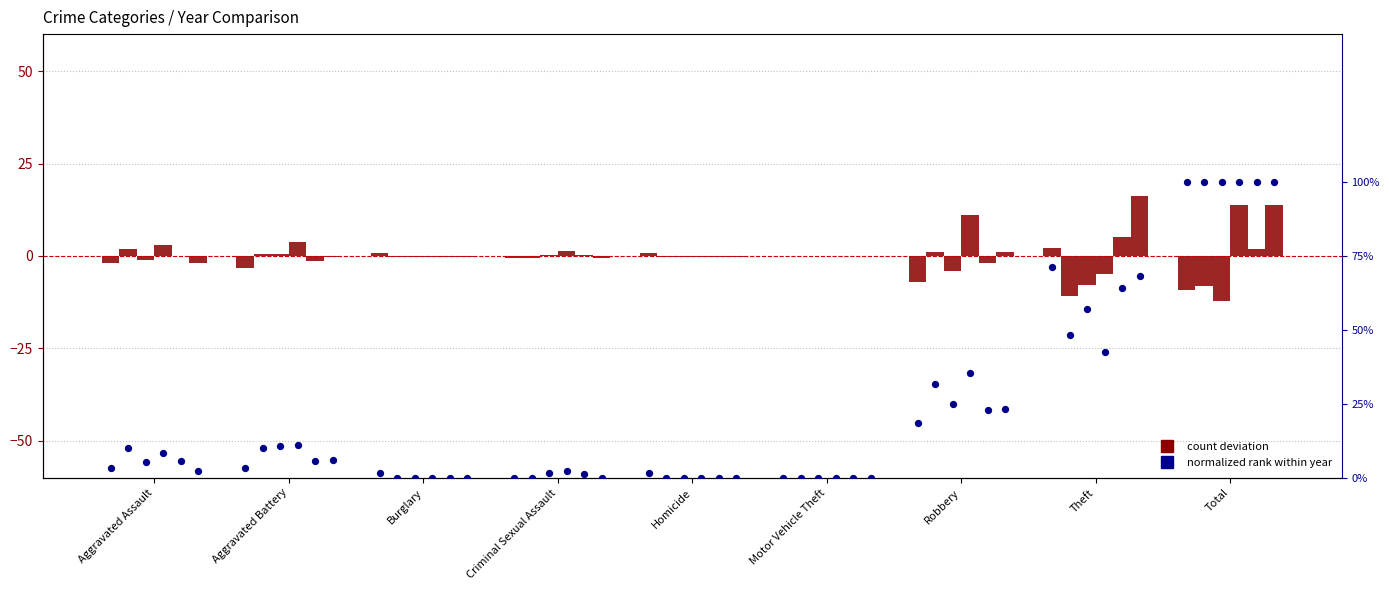

Which has a higher value, Total or Aggravated Battery?

Total